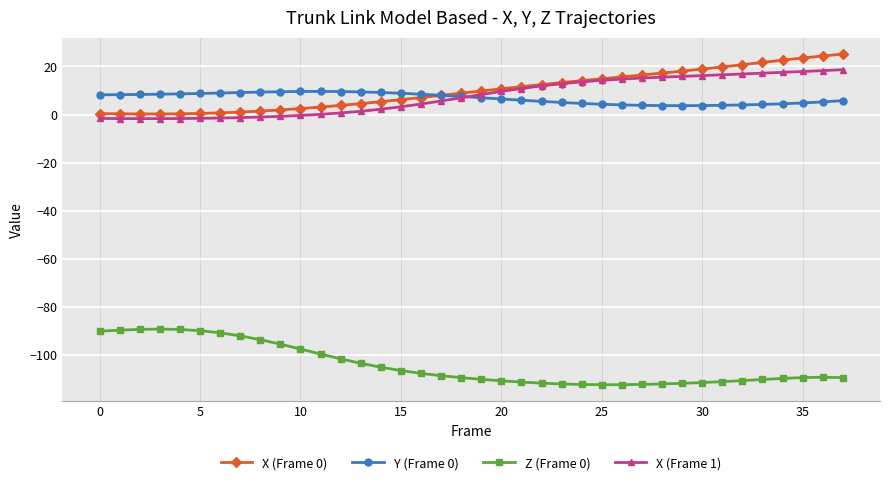

What is the maximum value shown in the chart?

25.2